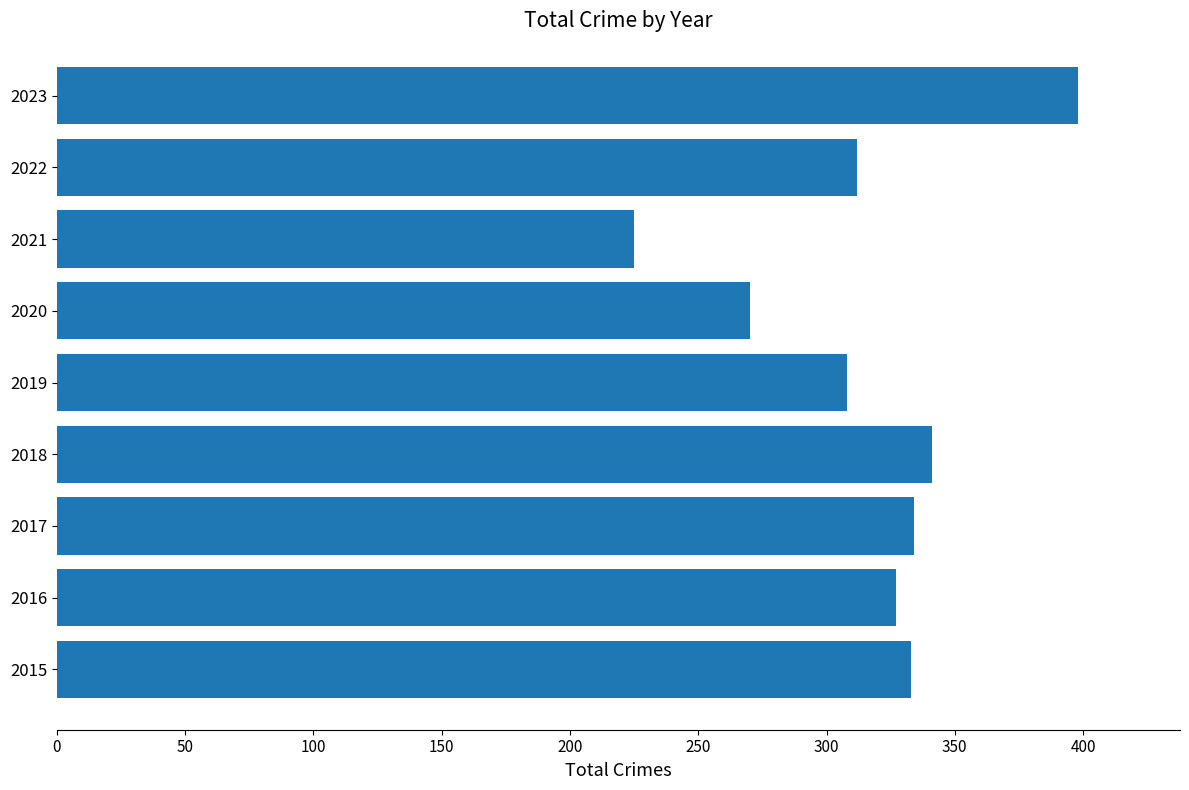

What is the change in value from 2016 to 2020?

-57